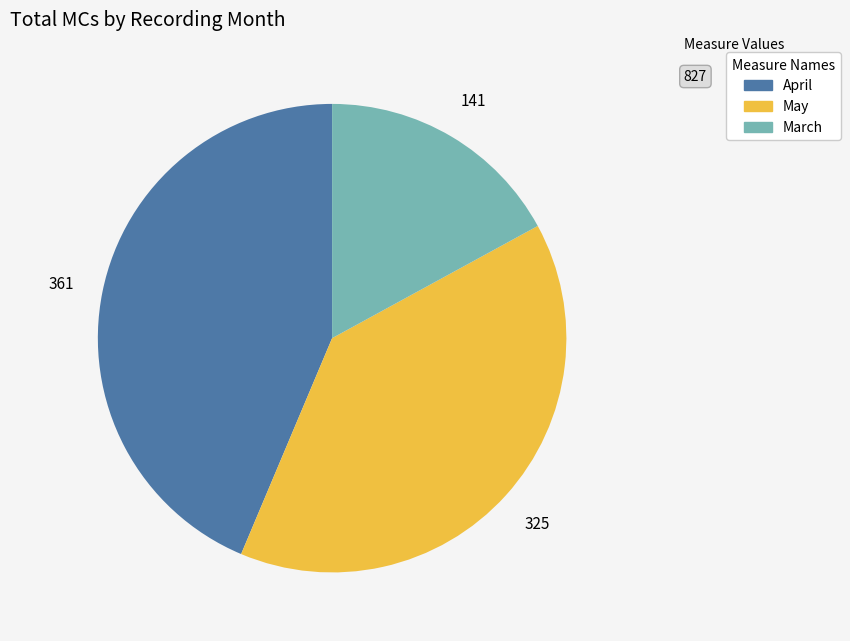

Is there a majority slice in this chart?

No